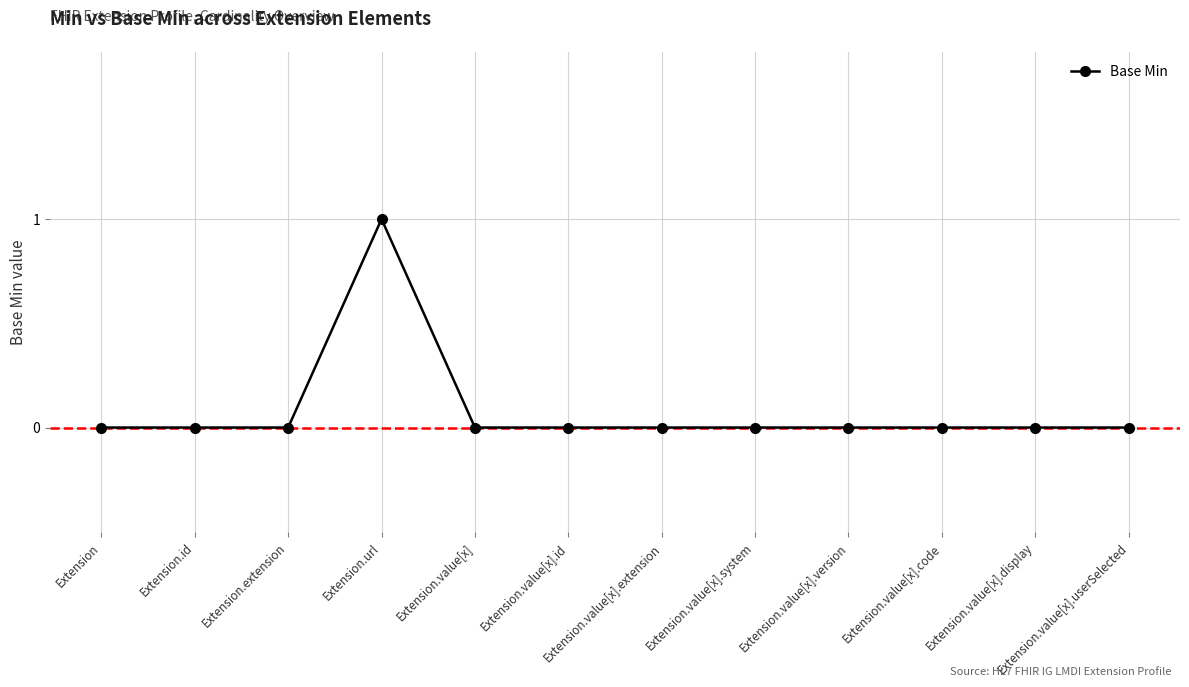

Does the chart have visible grid lines?

Yes